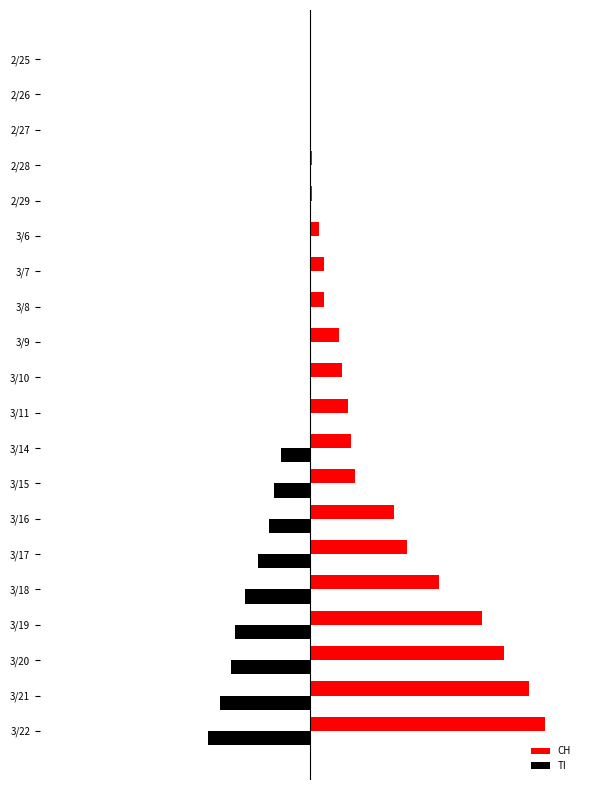

What are all the series names shown in the legend?

CH, TI